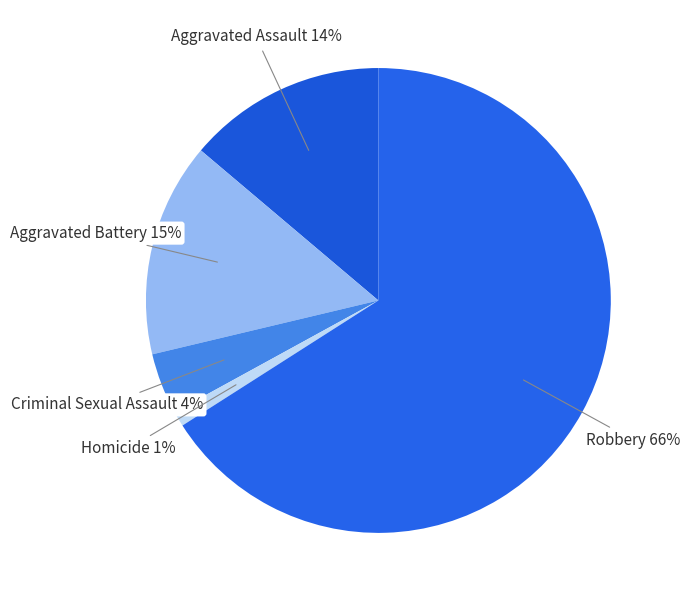

The Homicide slice represents 1% of the pie. True or false?

True